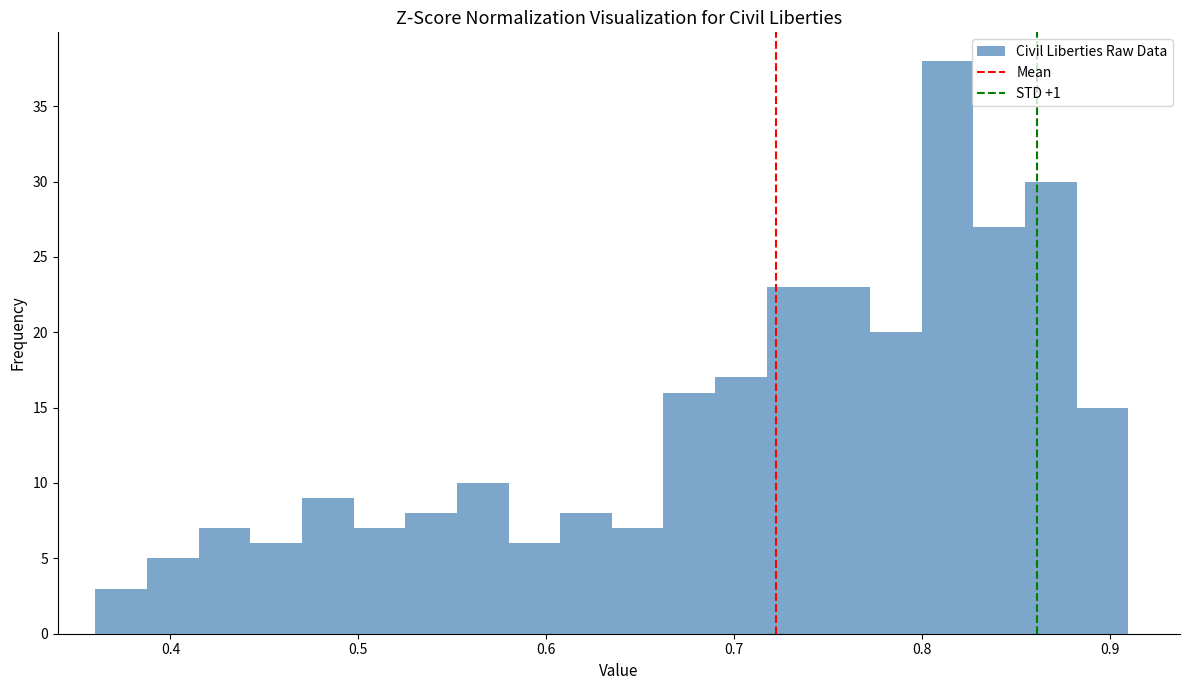

Read against the x-axis, roughly where is the centre of the tallest bar?

0.81